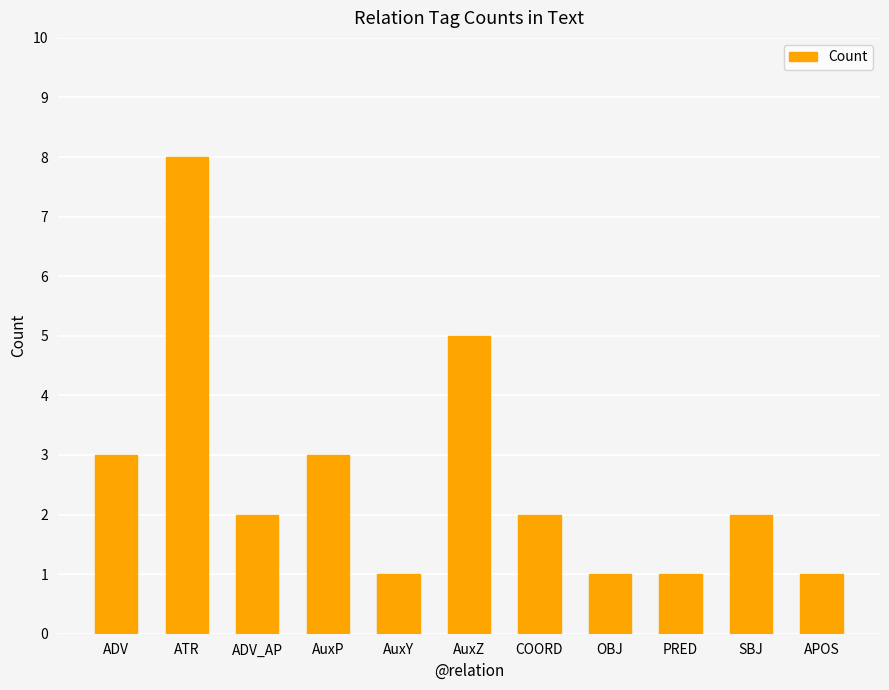

Are the bars horizontal?

No